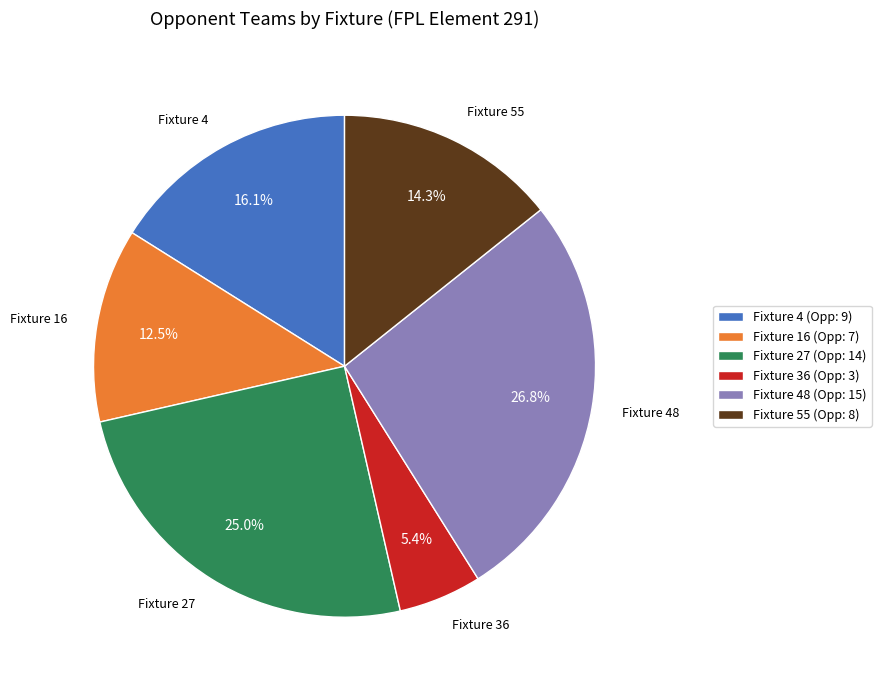

How many segments does this pie chart have?

6